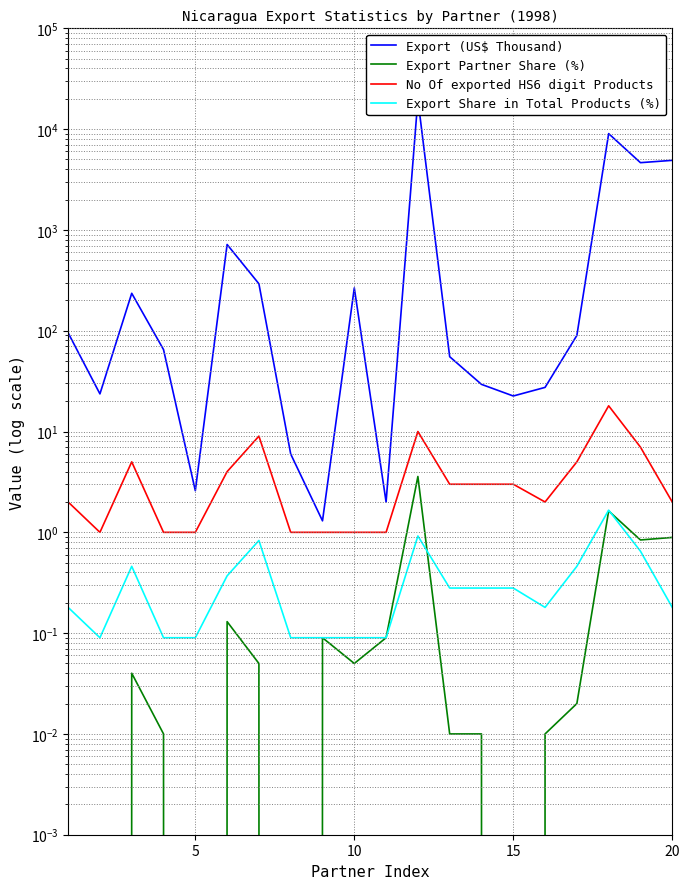

The value of Export (US$ Thousand) at 18 is 2779.9. True or false?

False